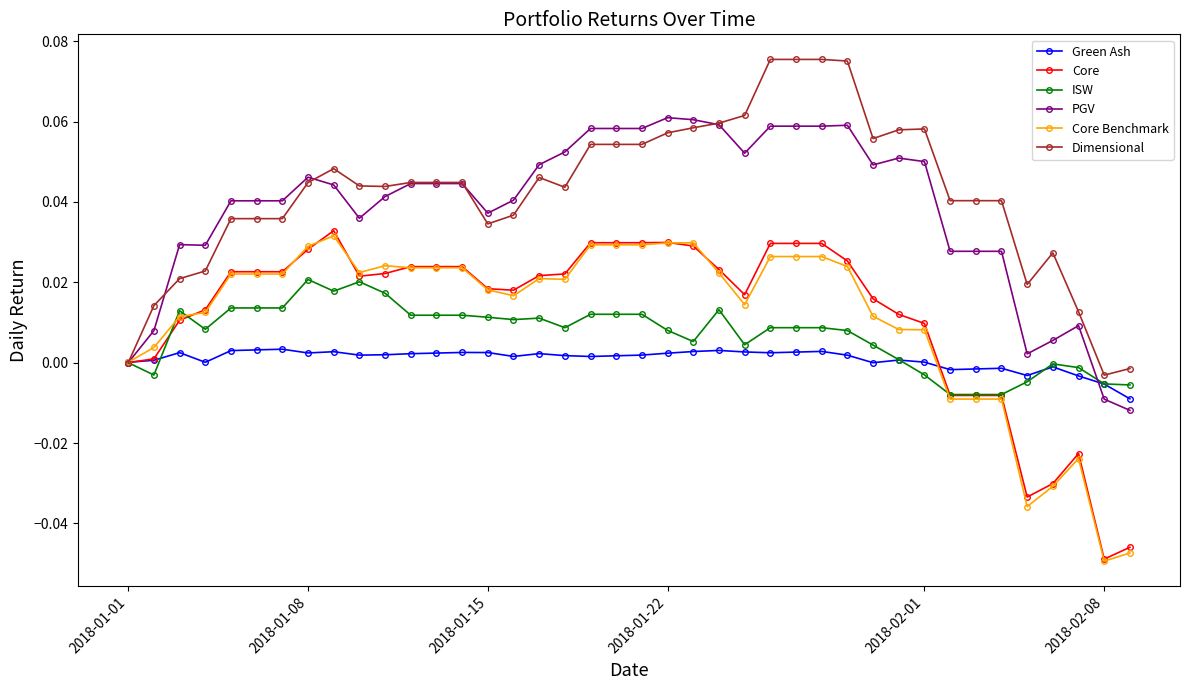

True or false: Green Ash has more than 2 interior local peaks.

True